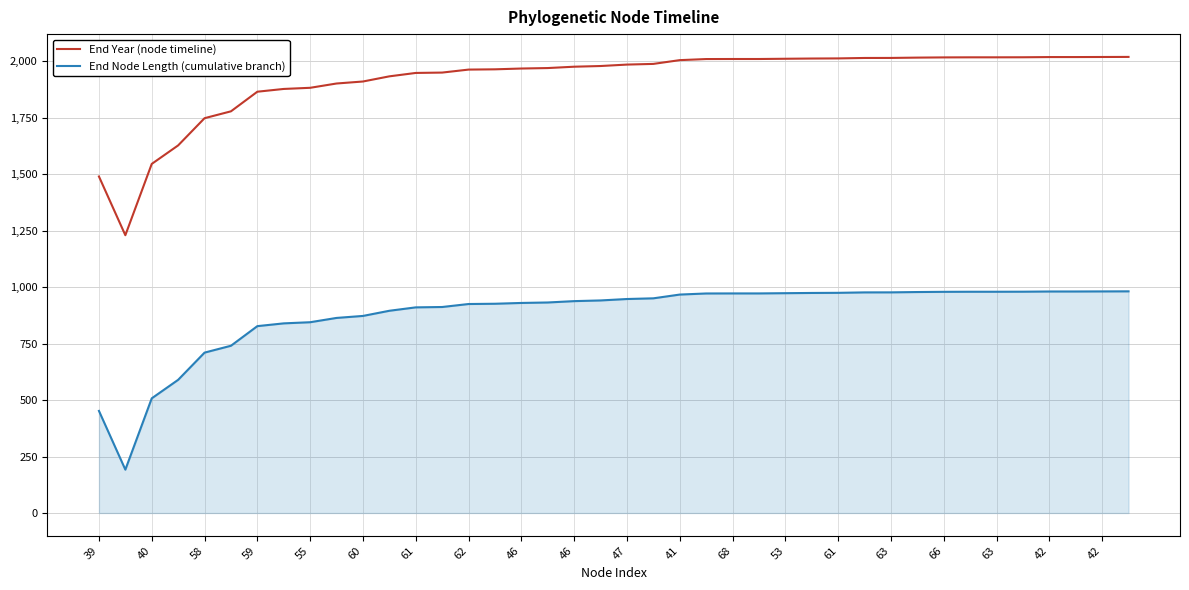

What is the difference between the maximum and minimum values in the End Node Length (cumulative branch) series?

789.8